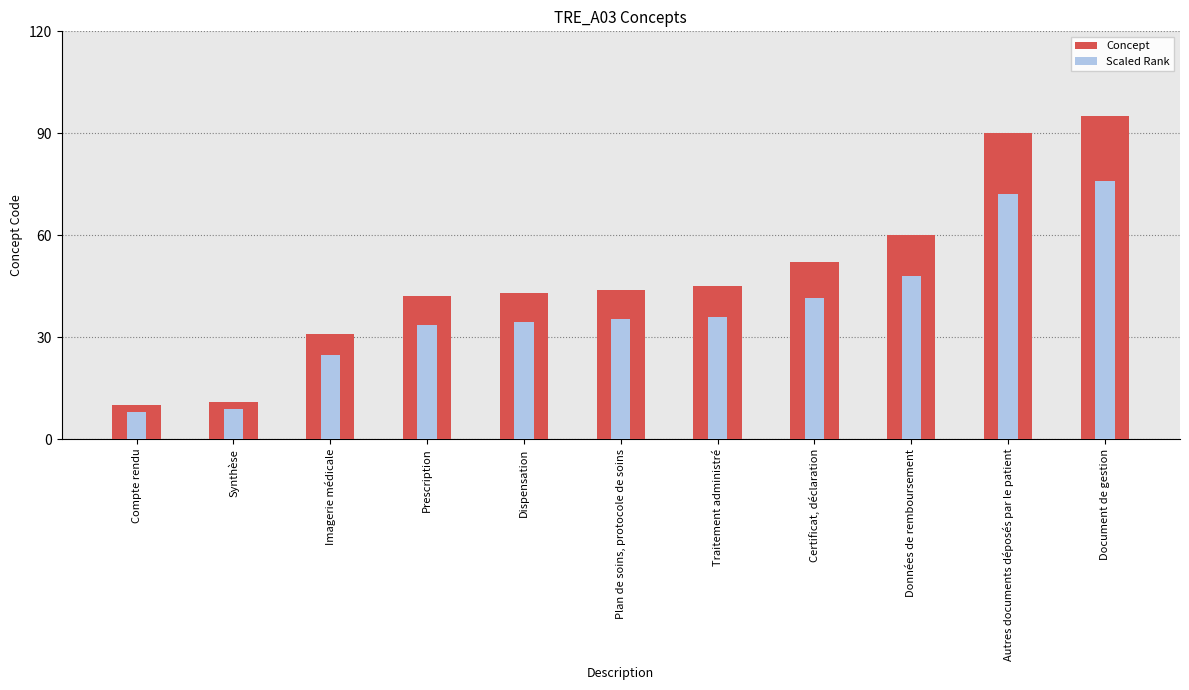

The value of Concept at Traitement administré is 74.1. True or false?

False